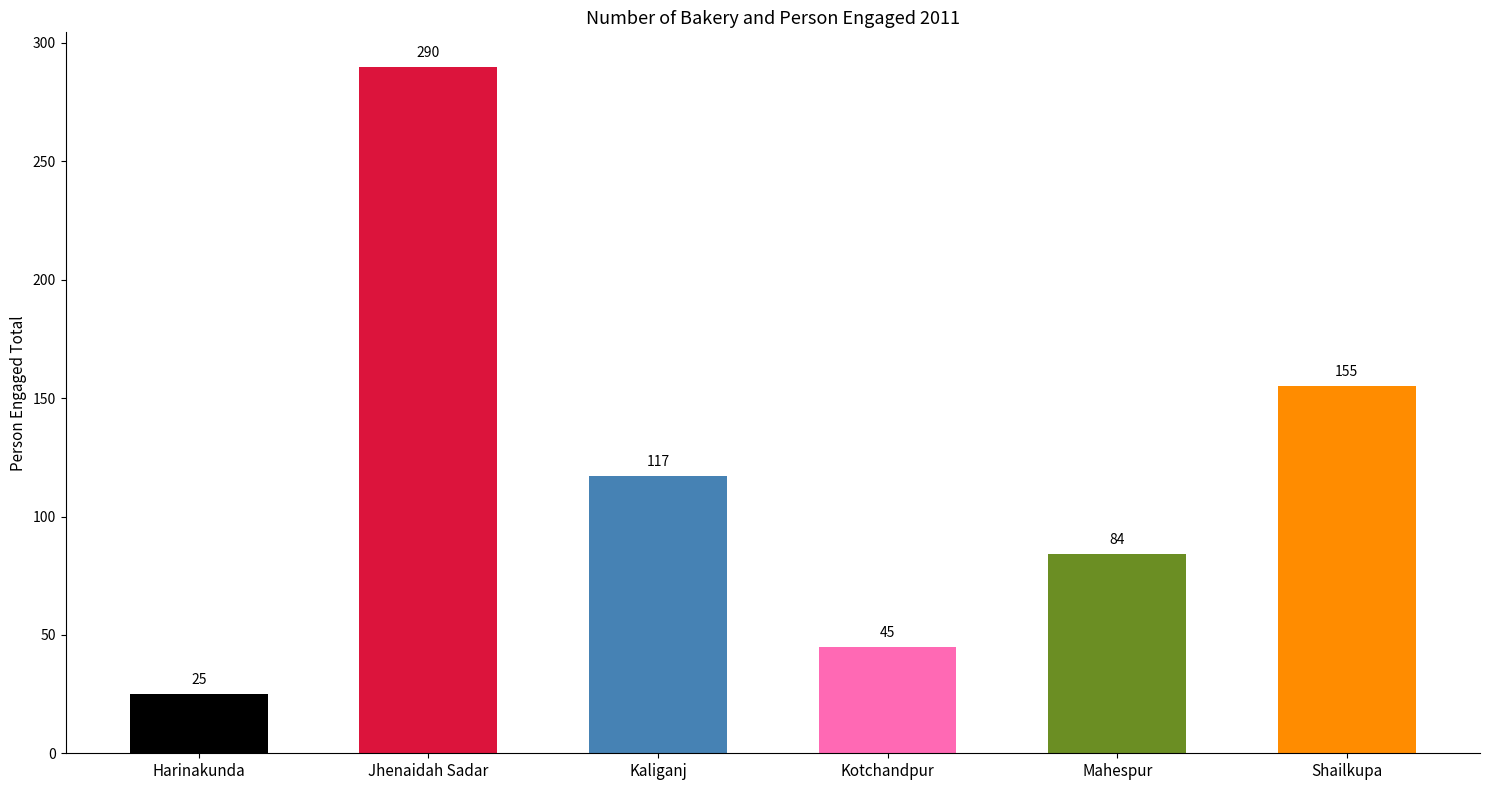

Rank the categories by value from highest to lowest.

Jhenaidah Sadar, Shailkupa, Kaliganj, Mahespur, Kotchandpur, Harinakunda